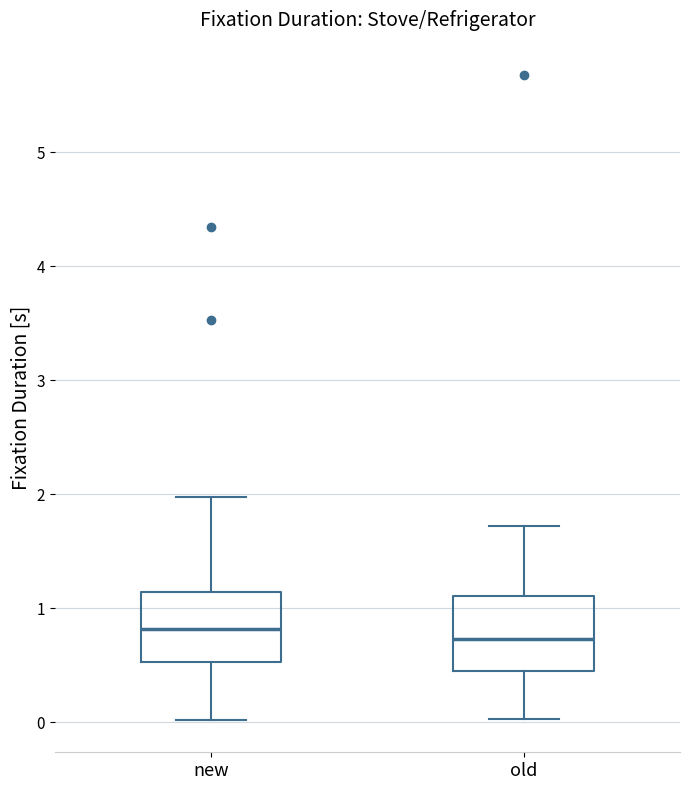

Where does the median line of the box for new sit on the y-axis? The values are not printed on the chart, so give them approximately, as read against the axis.

0.8